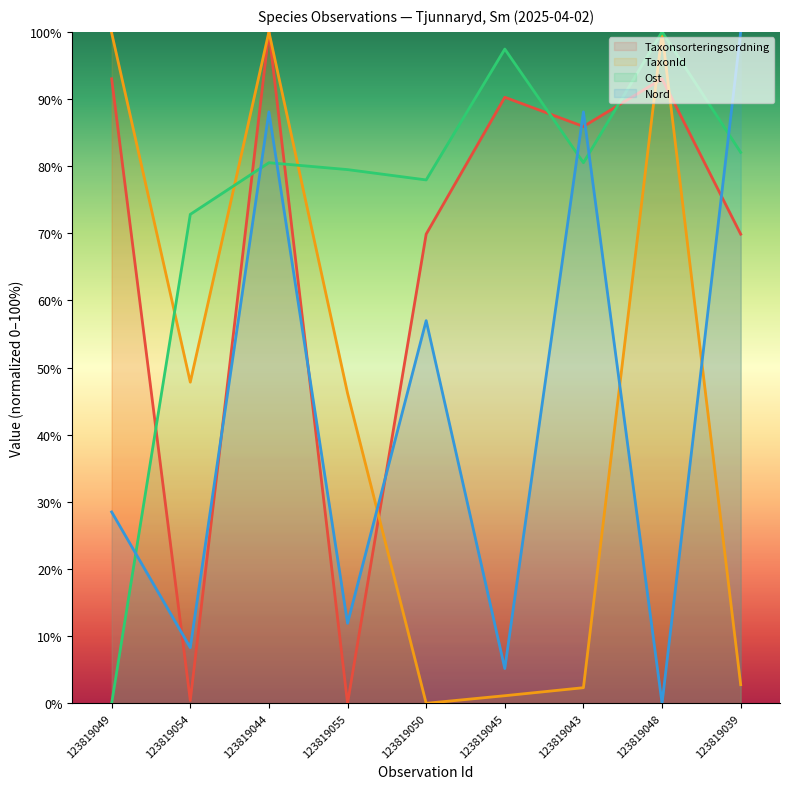

How many lines are shown in the chart?

4